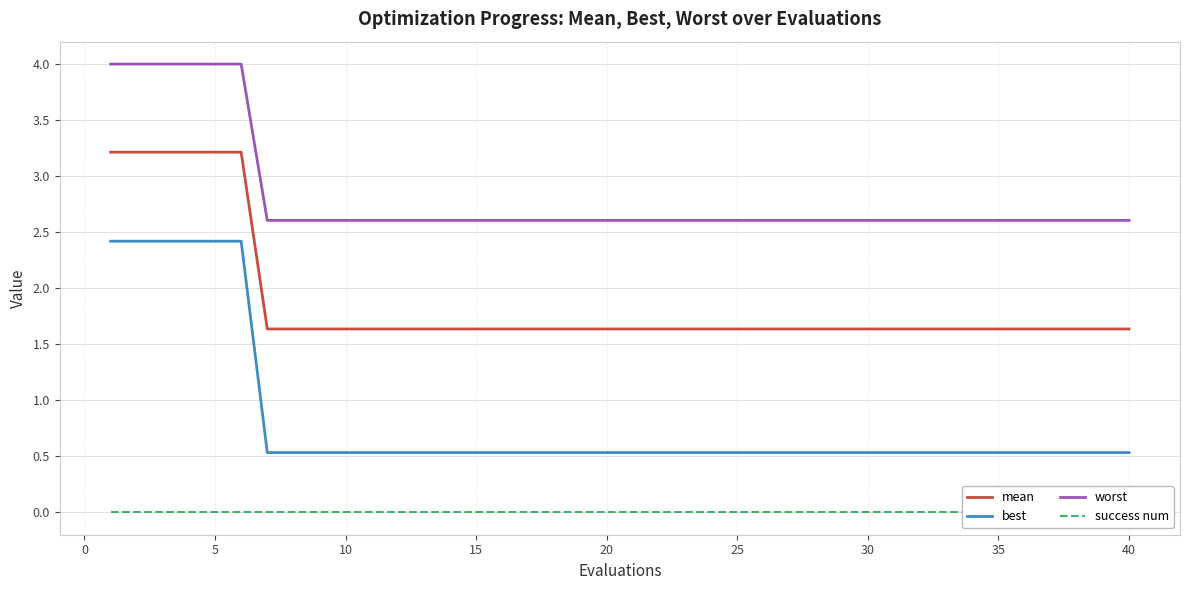

Is it true that best equals 0.7 at 15?

False